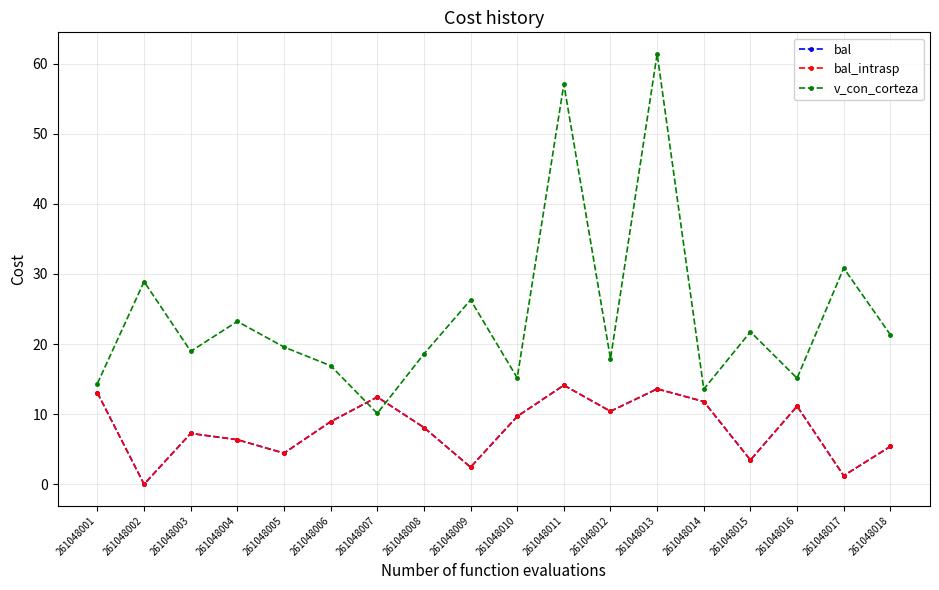

How many interior local valleys does the v_con_corteza series have?

6